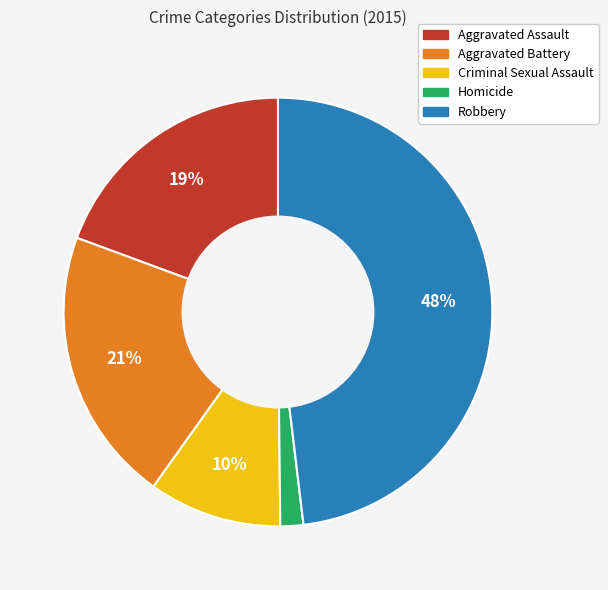

Does Aggravated Battery represent more than half of the total?

No